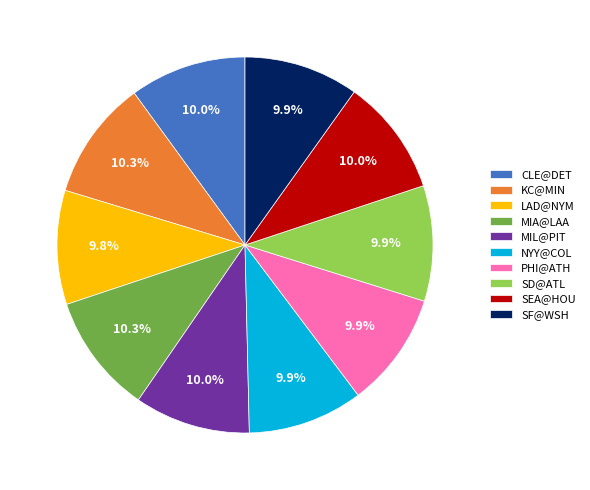

Is there any slice that represents more than half of the pie?

No